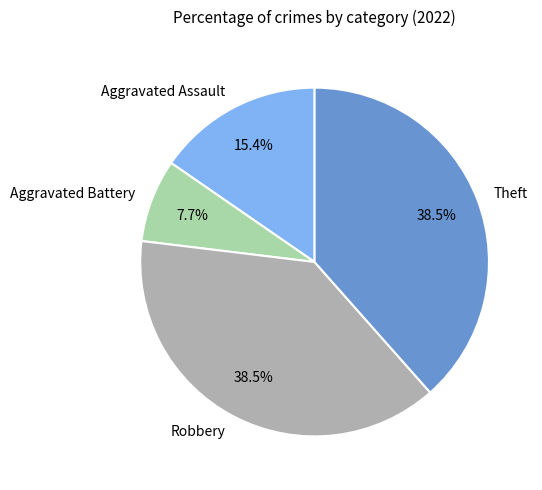

How many segments does this pie chart have?

4